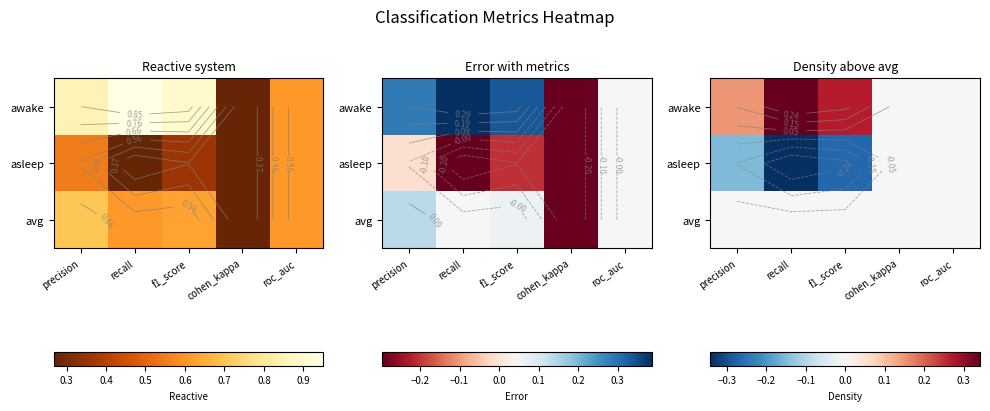

At which category does the chart reach its peak across all series?

recall